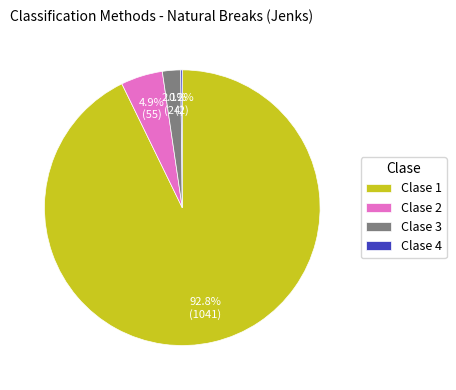

How much of the chart is everything except Clase 3?

97.9%